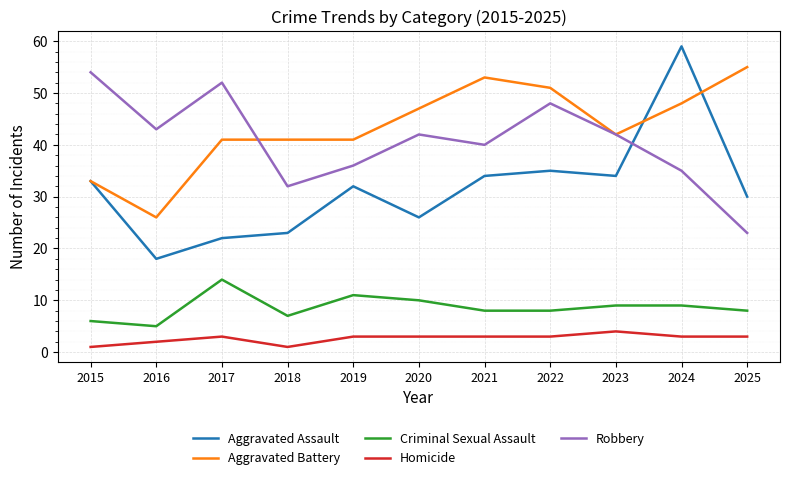

What is the spread (max minus min) of values at 2021?

50